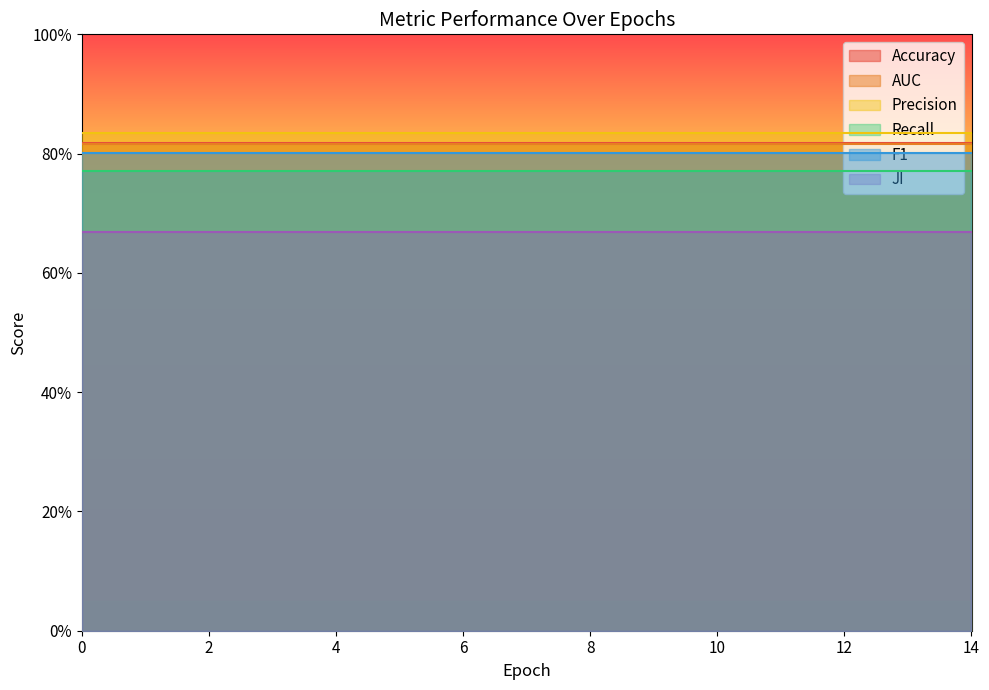

How many series are shown in this chart?

6